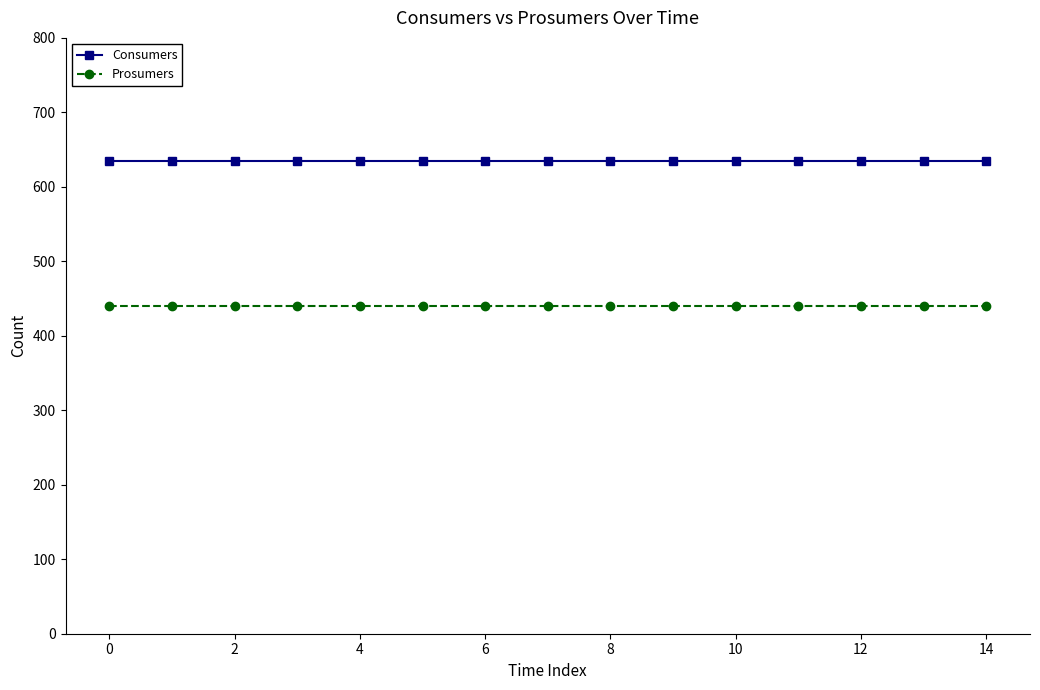

What is the average value of the Prosumers series?

440